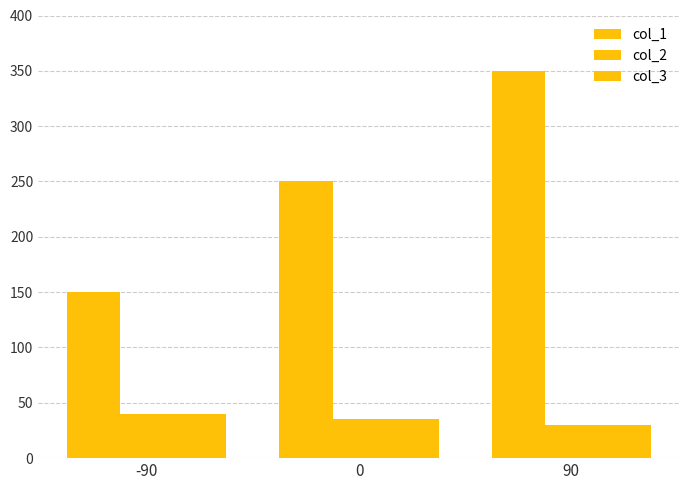

Which has a higher value, 0 or 90?

90